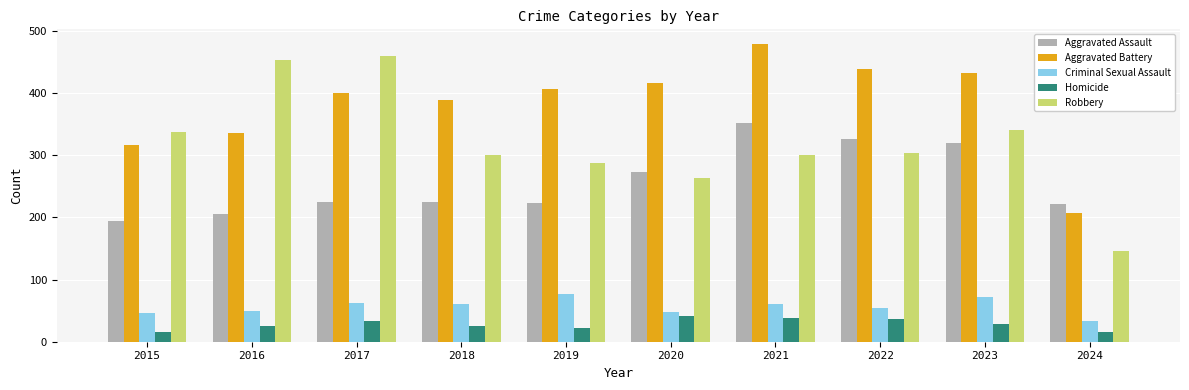

Rank the series at 2015 from highest to lowest value.

Robbery, Aggravated Battery, Aggravated Assault, Criminal Sexual Assault, Homicide